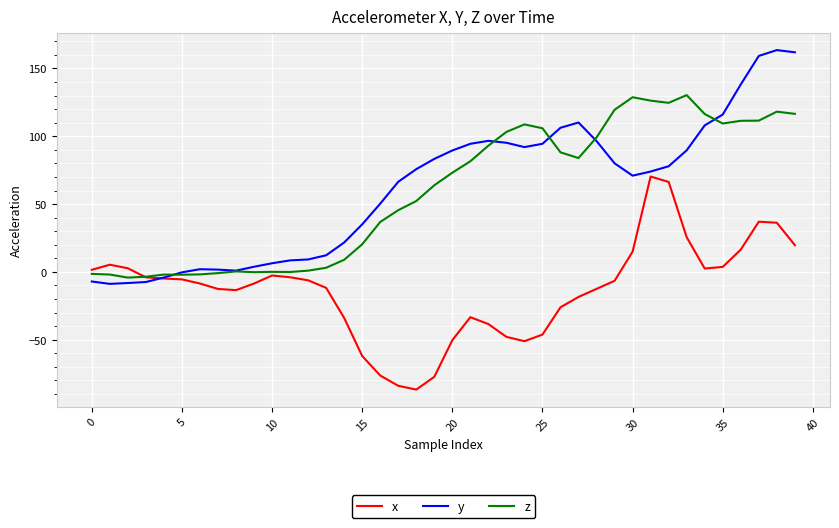

How many lines are shown in the chart?

3